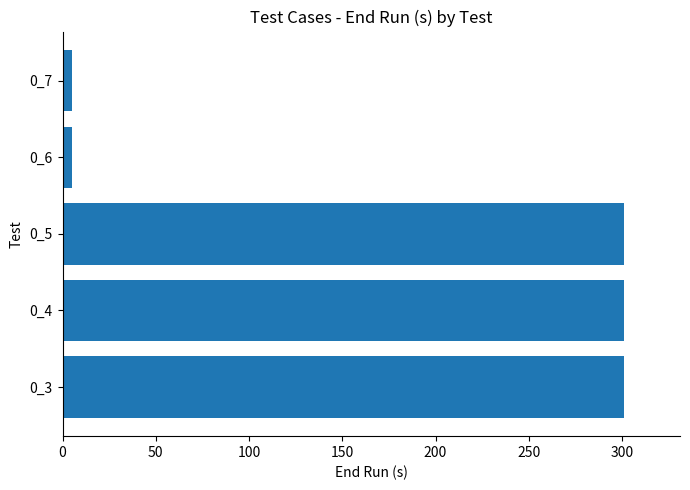

Reading bottom to top, list all the values displayed in this chart.

301	301	301	5	5